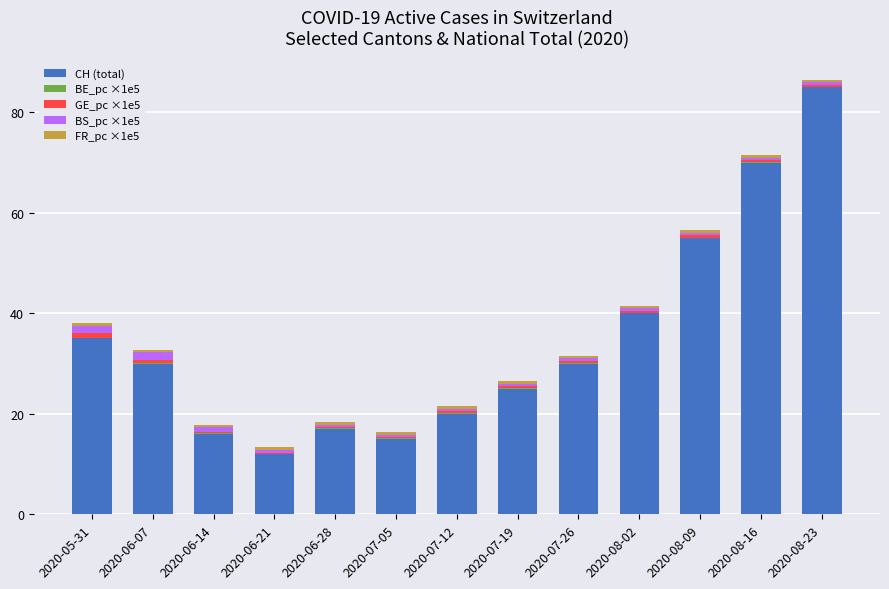

The value of CH (total) at 2020-07-12 is 20.0. True or false?

True